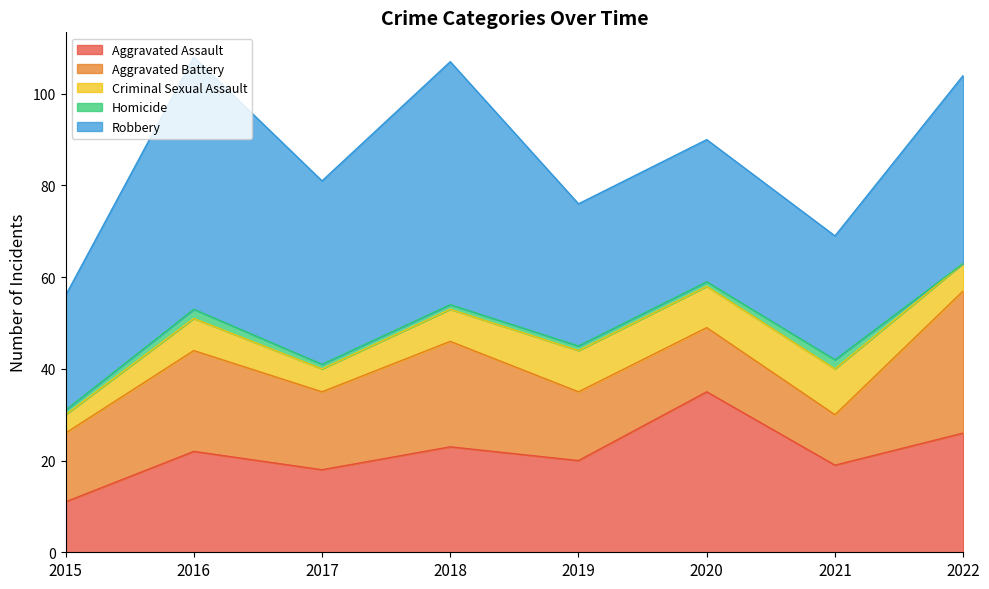

Which has a higher value, 2017 or 2021?

2021